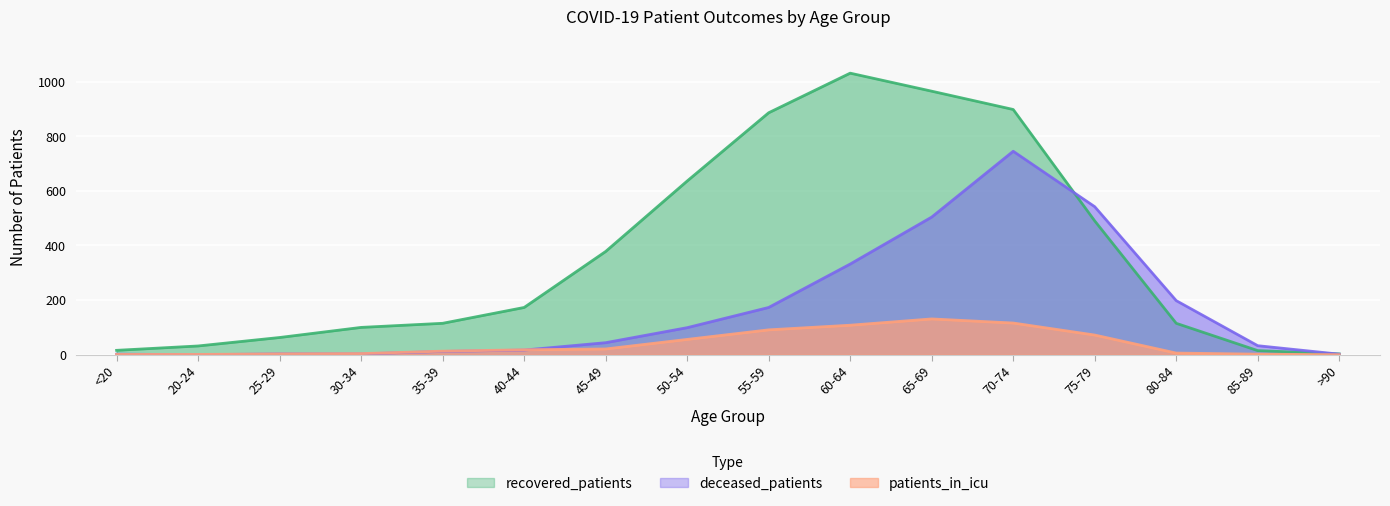

At which label does deceased_patients reach its peak?

70-74